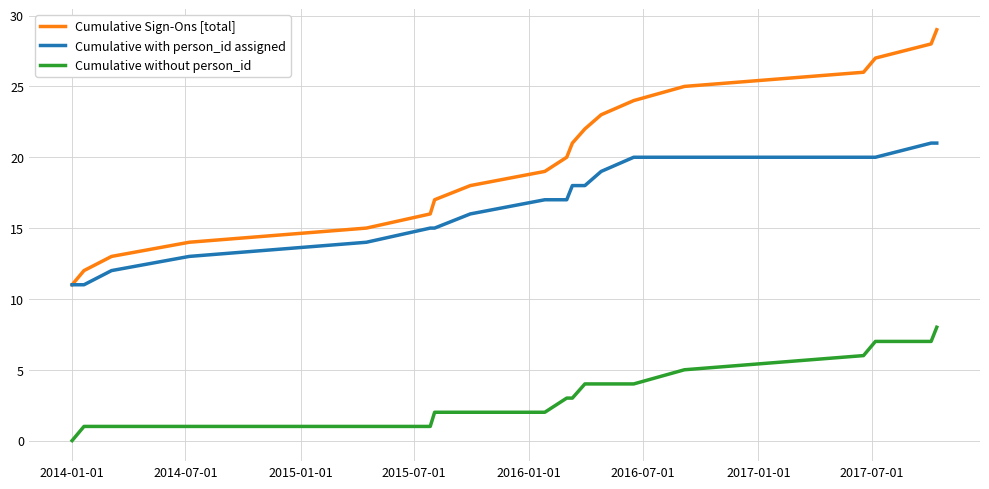

Which series has the widest spread of values?

Cumulative Sign-Ons [total]